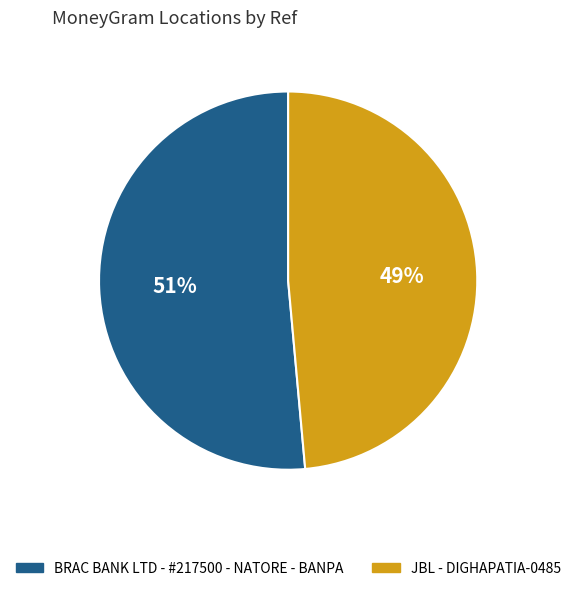

How many slices are in this pie chart?

2